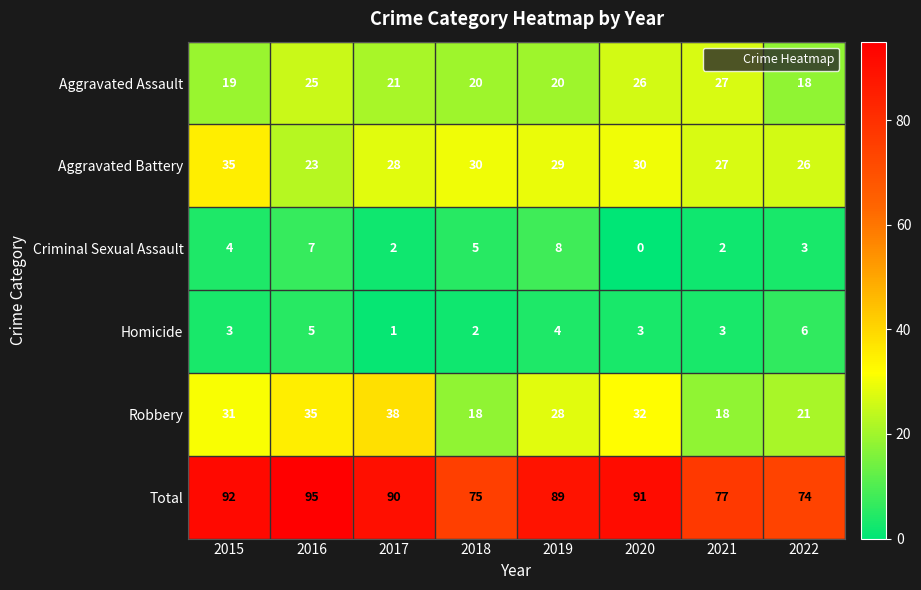

The Total series shows 90 at 2017. True or false?

True